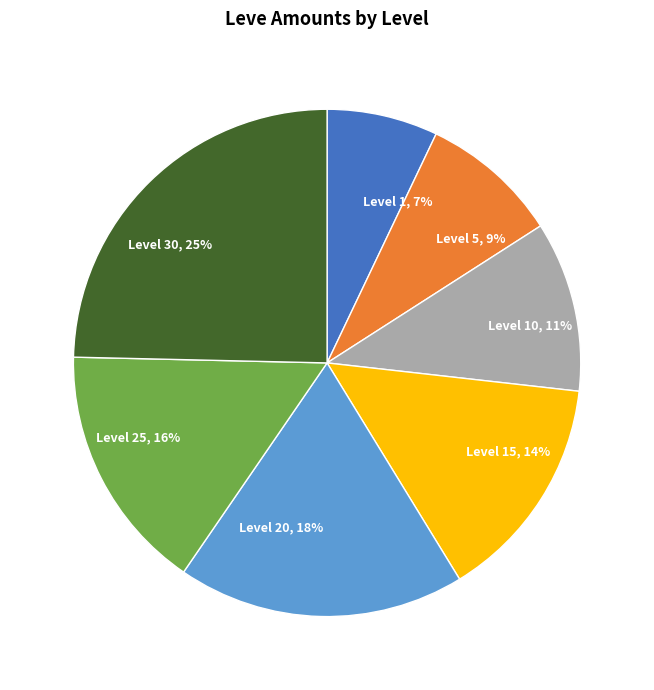

Is there a majority slice in this chart?

No